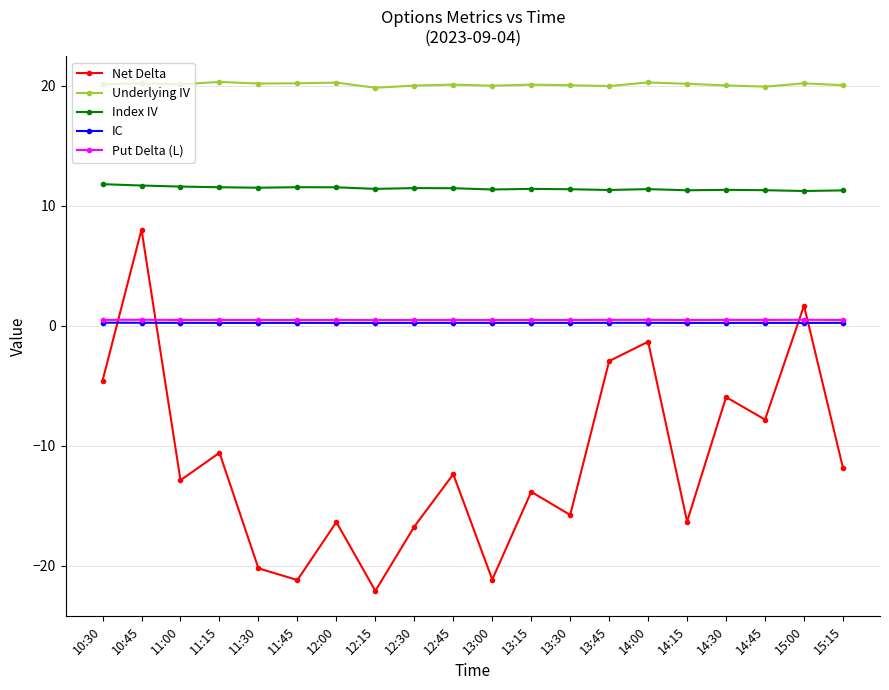

Which series has the largest total across all categories?

Underlying IV